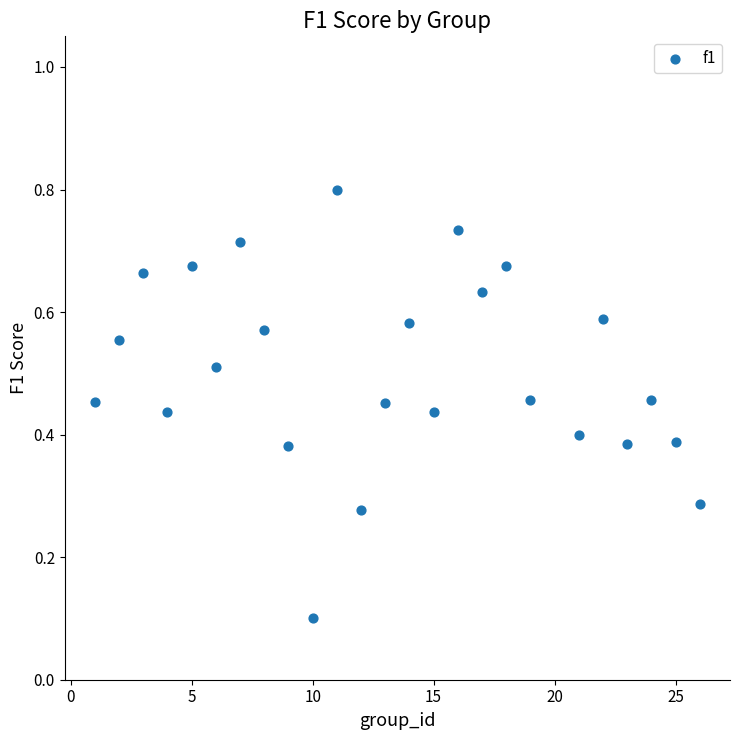

What is the range of X values (max minus min)?

25.0